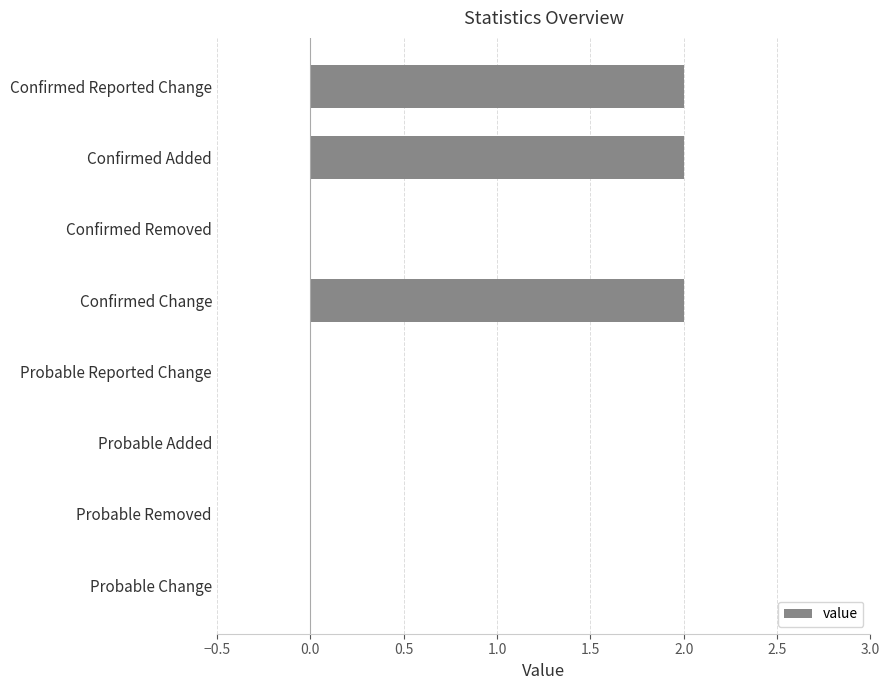

The chart shows a value of 1 at Probable Removed. True or false?

False